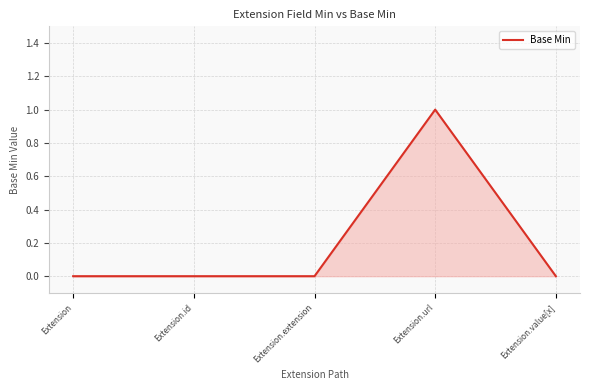

What is the change in value from Extension to Extension.url?

+1